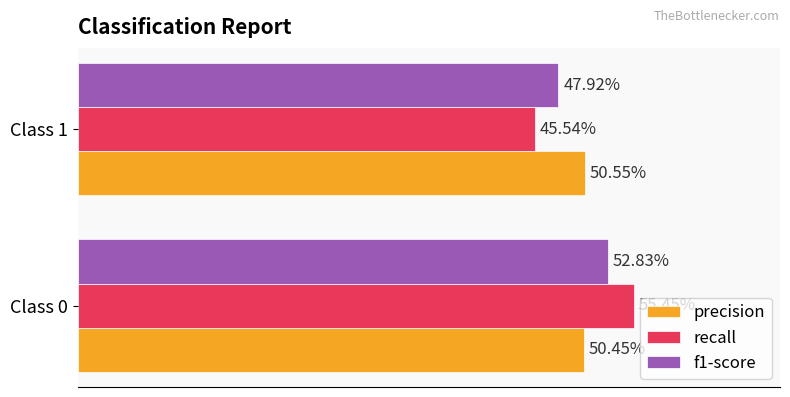

Which series has the widest spread of values?

recall